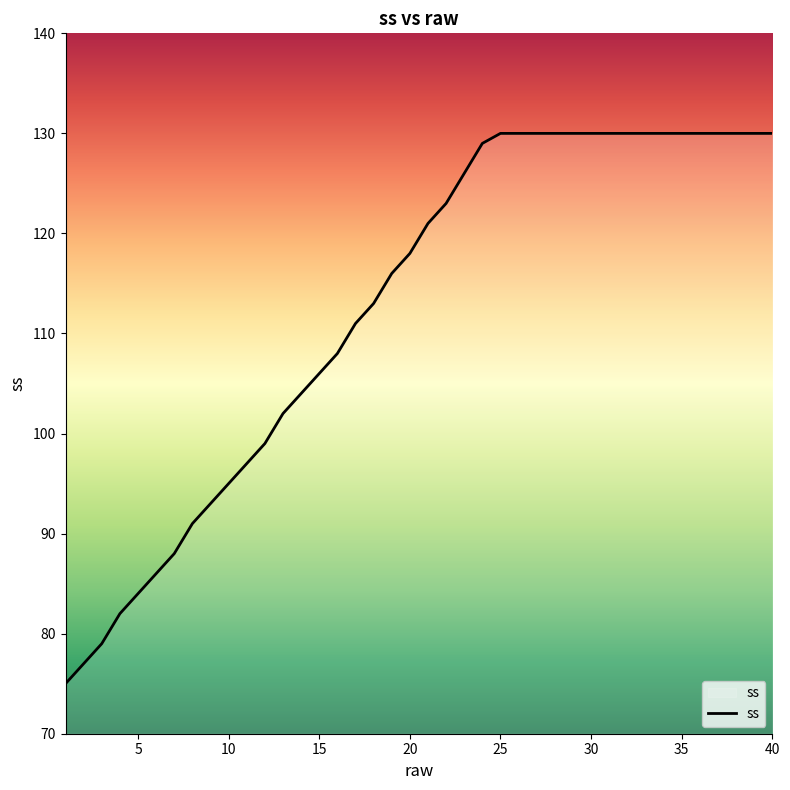

What is the difference between the maximum and minimum values?

55